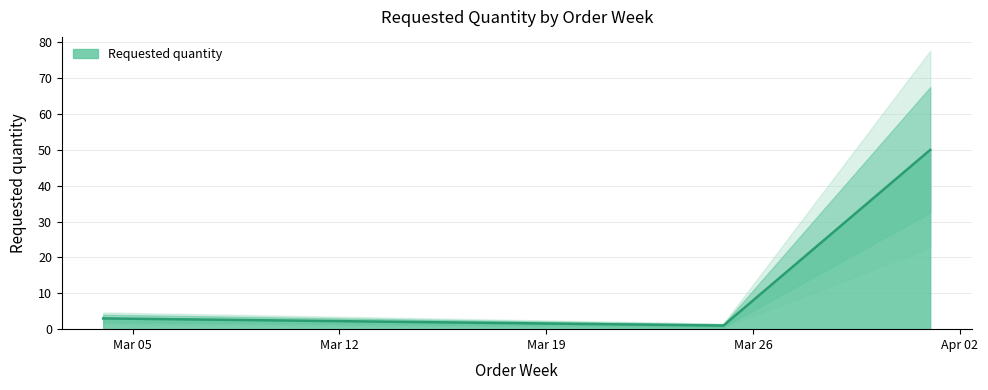

Reading left to right, list all the values displayed in this chart.

3	1	50